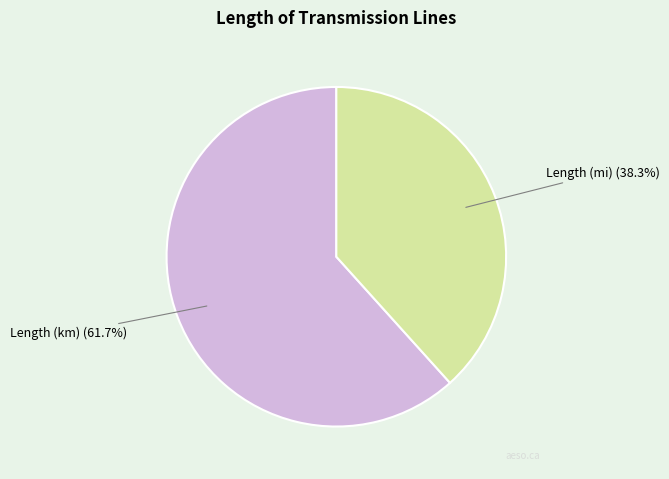

To the nearest percent, what is the average slice percentage?

50%